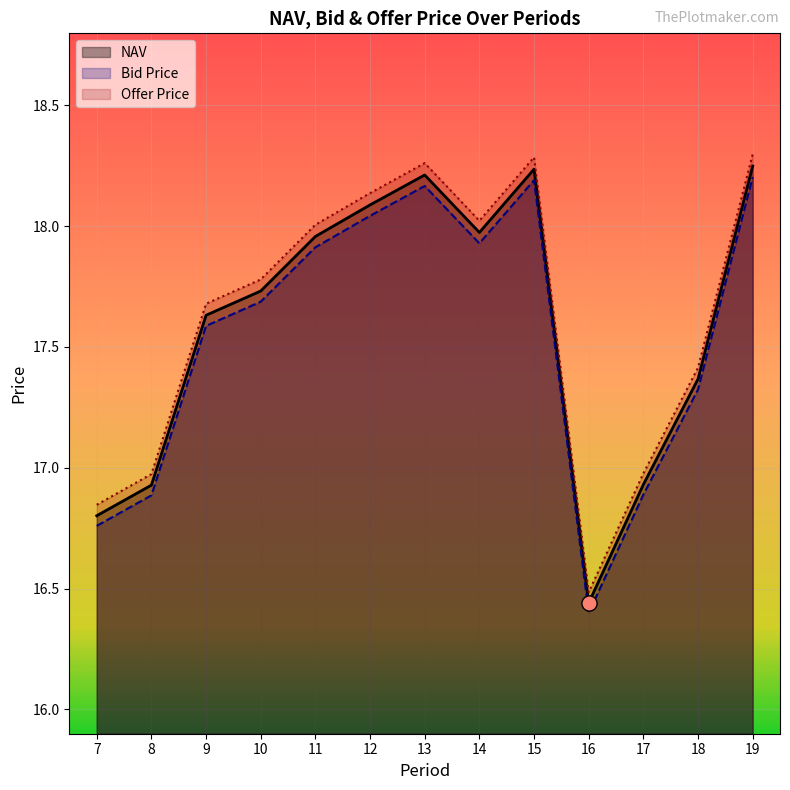

What are all the series names shown in the legend?

NAV, Bid Price, Offer Price